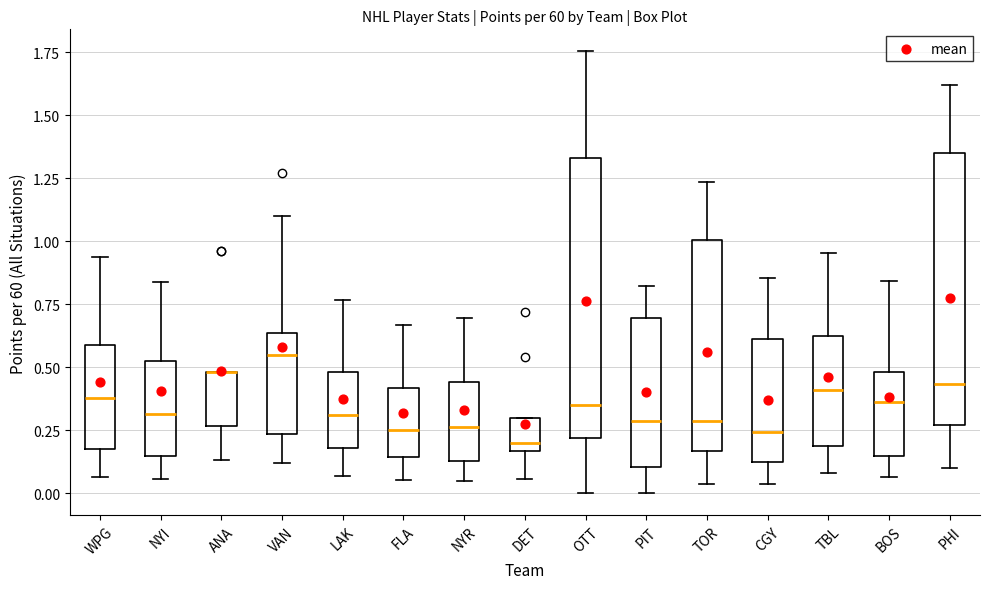

Where is the upper edge of the box for NYR on the y-axis? The values are not printed on the chart, so give them approximately, as read against the axis.

0.45